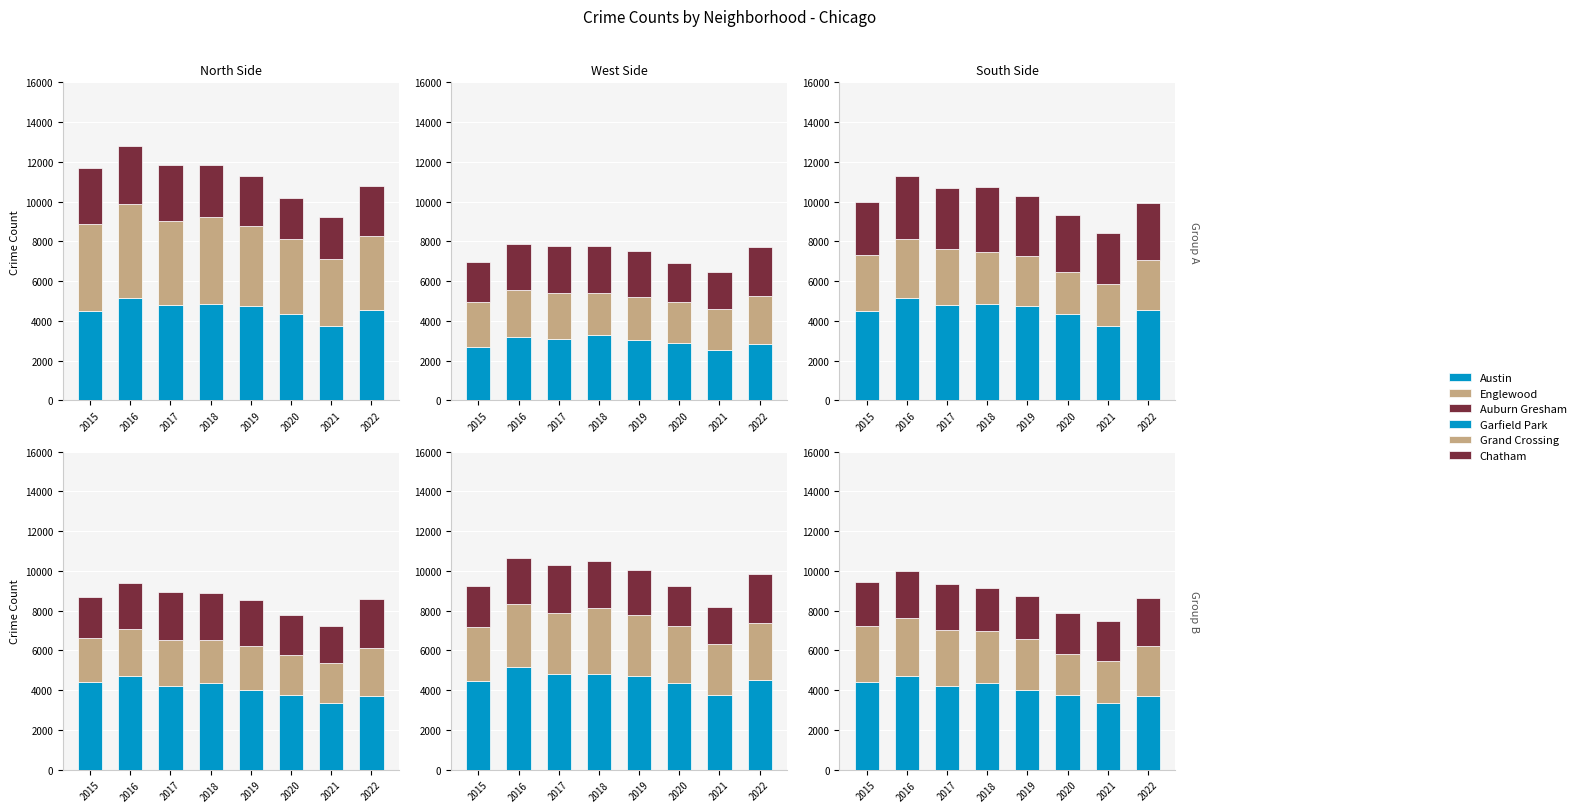

At which label does Garfield Park first exceed 3028?

2016